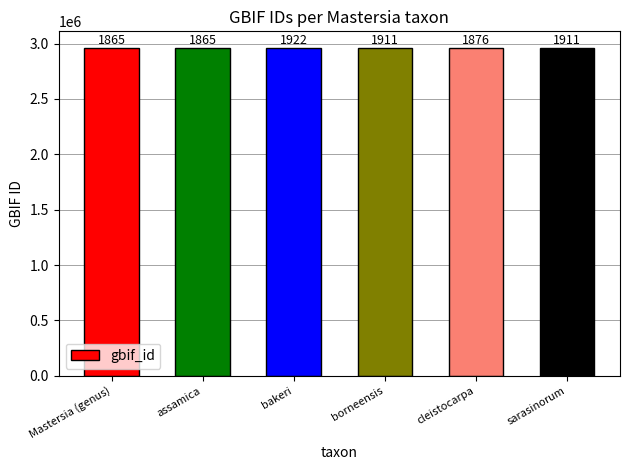

What is the change in value from borneensis to cleistocarpa?

-3